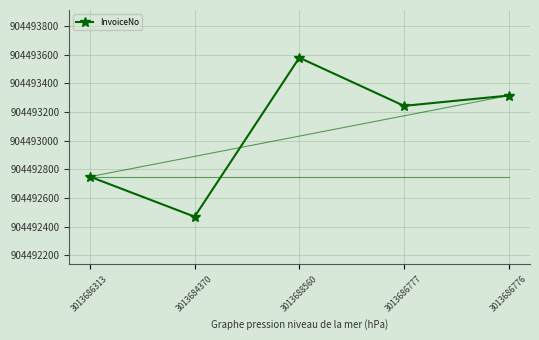

Reading left to right, what are all the values shown in this chart?

3013686313=904492748	3013684370=904492469	3013688560=904493578	3013686777=904493242	3013686776=904493314